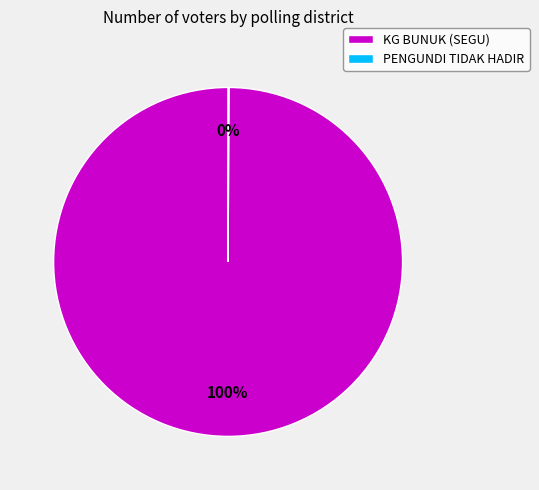

Is it true that KG BUNUK (SEGU) is 88% of the pie?

False